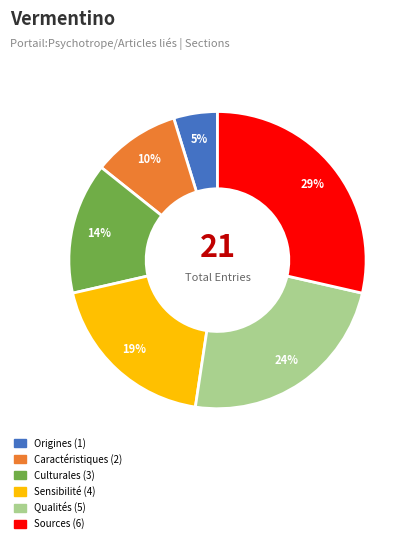

What is the ratio of the value at Caractéristiques (2) to the value at Origines (1)?

2.0